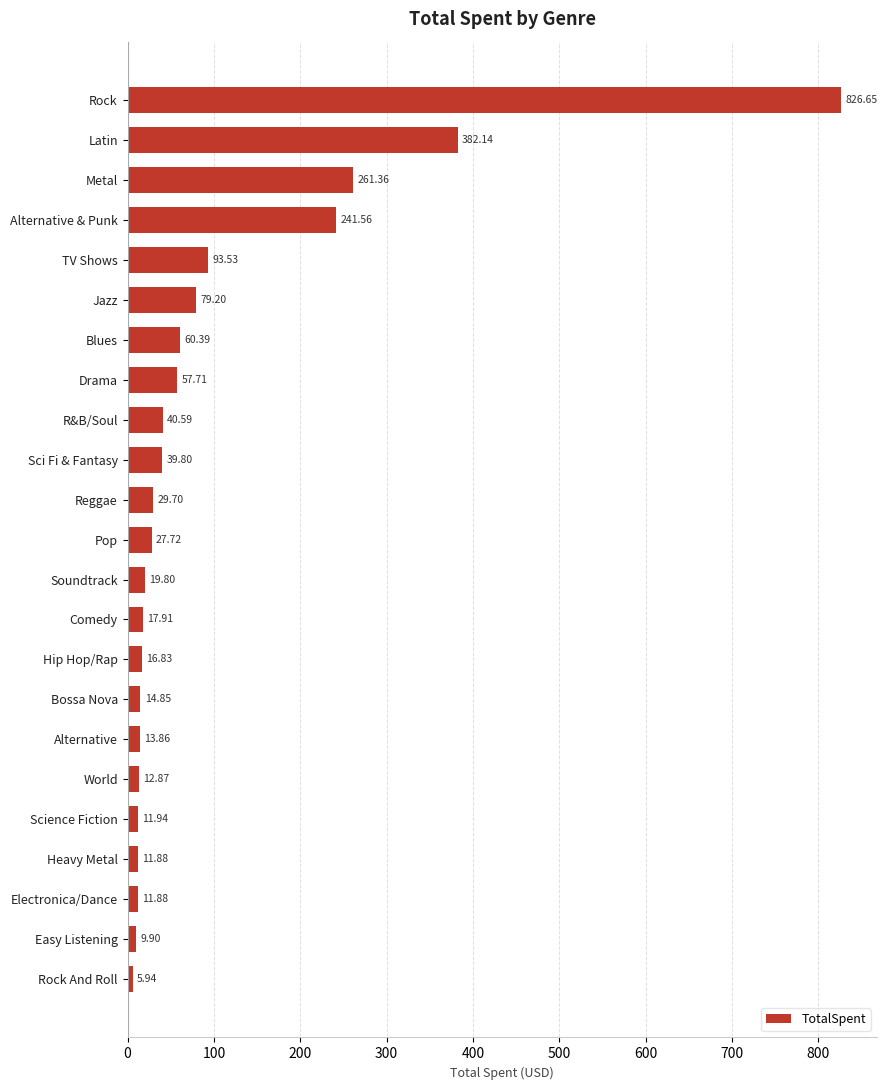

Where is the data nearest to the value 416?

Latin